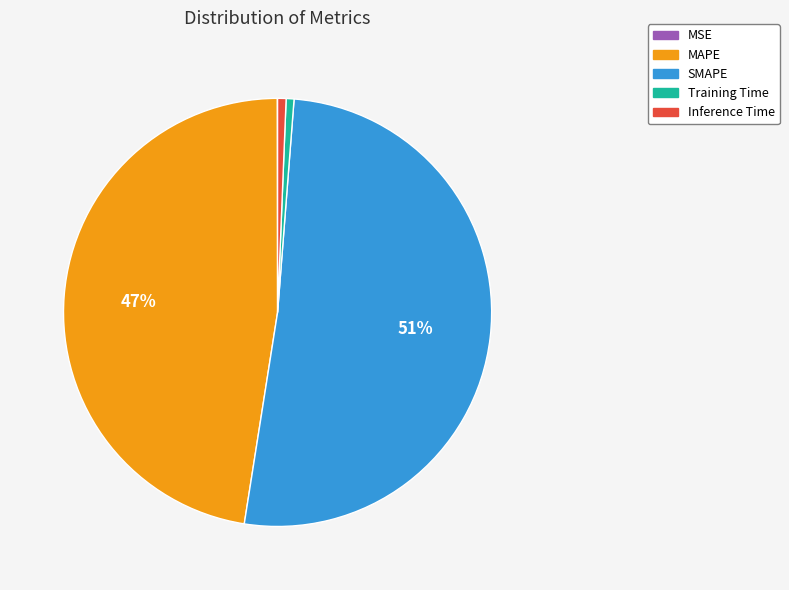

Which category has the biggest portion of the pie?

SMAPE